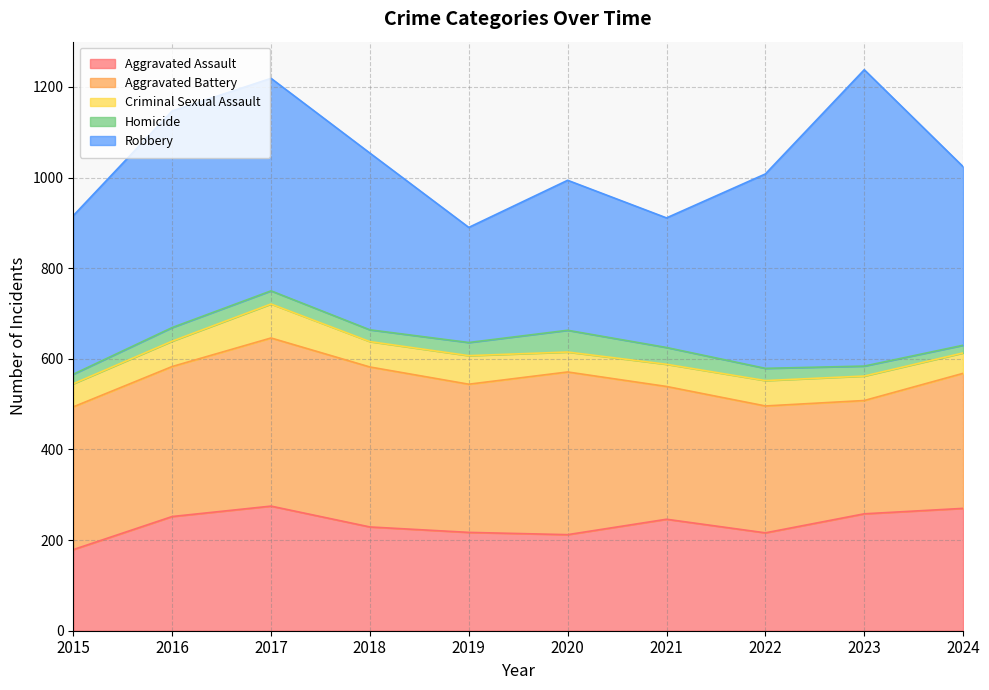

At which category does Aggravated Assault reach its first local valley?

2020